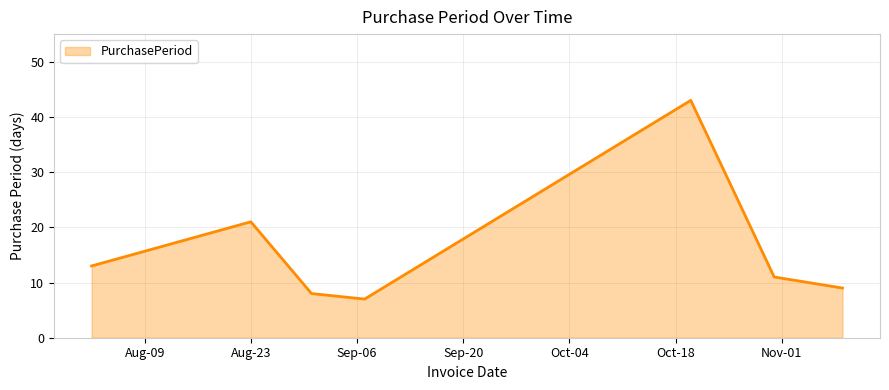

How many values are below 11?

3